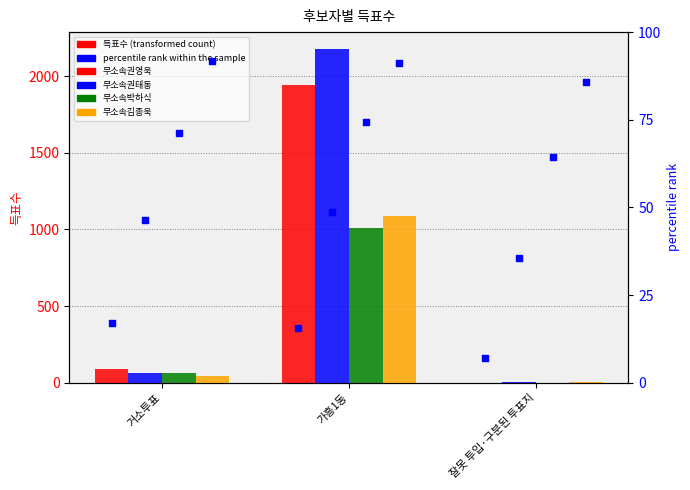

At how many categories does at least one series exceed 250?

1